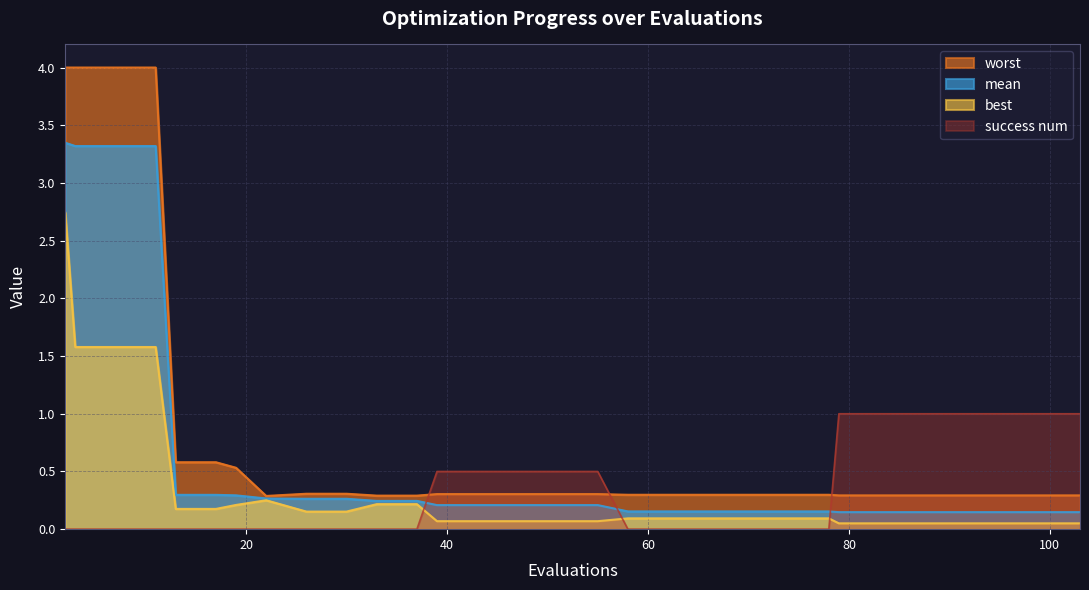

What is the difference between the second highest and minimum values in the mean series?

3.2